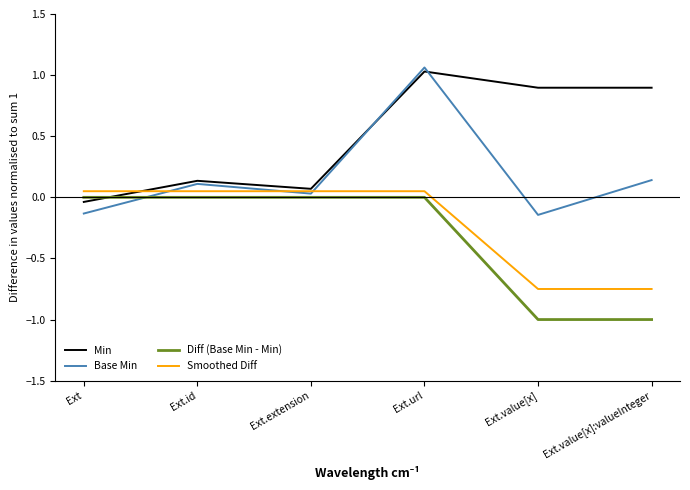

What is the difference between the second highest and second lowest values in the Base Min series?

0.3